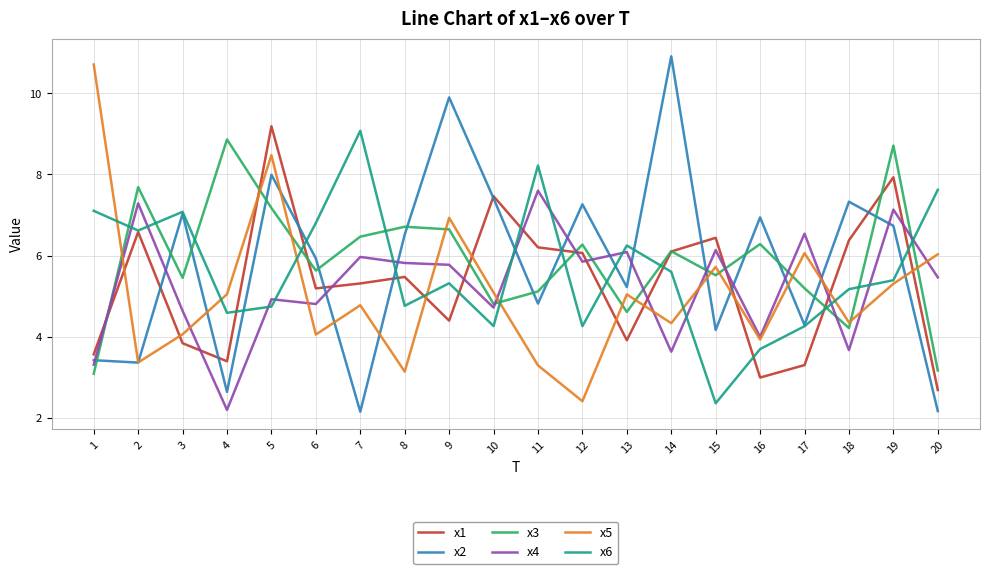

What is the difference between the second highest and minimum values in the x4 series?

5.1